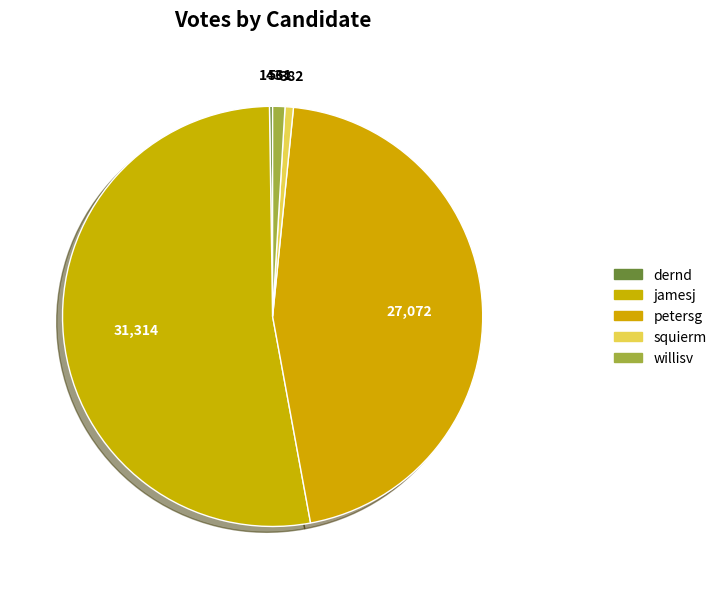

To the nearest percent, what is the difference between the dernd and willisv slice percentages?

1%